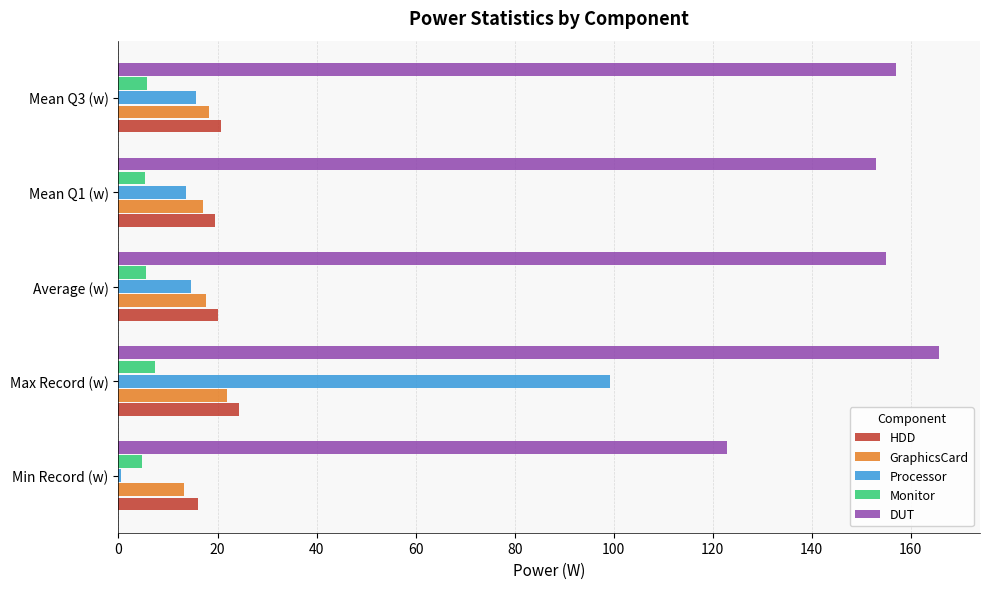

True or false: DUT has a value of 165.7 at Max Record (w).

True